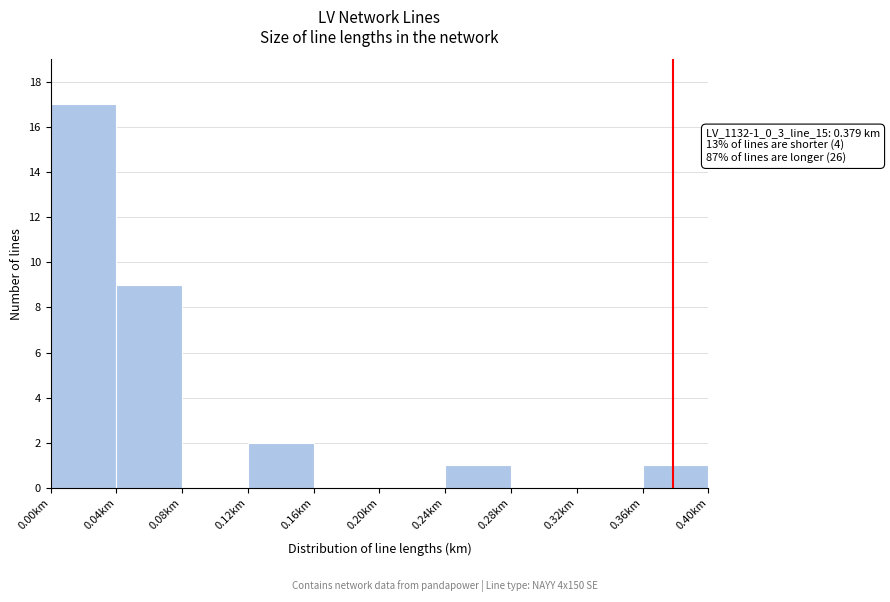

Which range on the x-axis has the tallest bar?

0.00 to 0.04